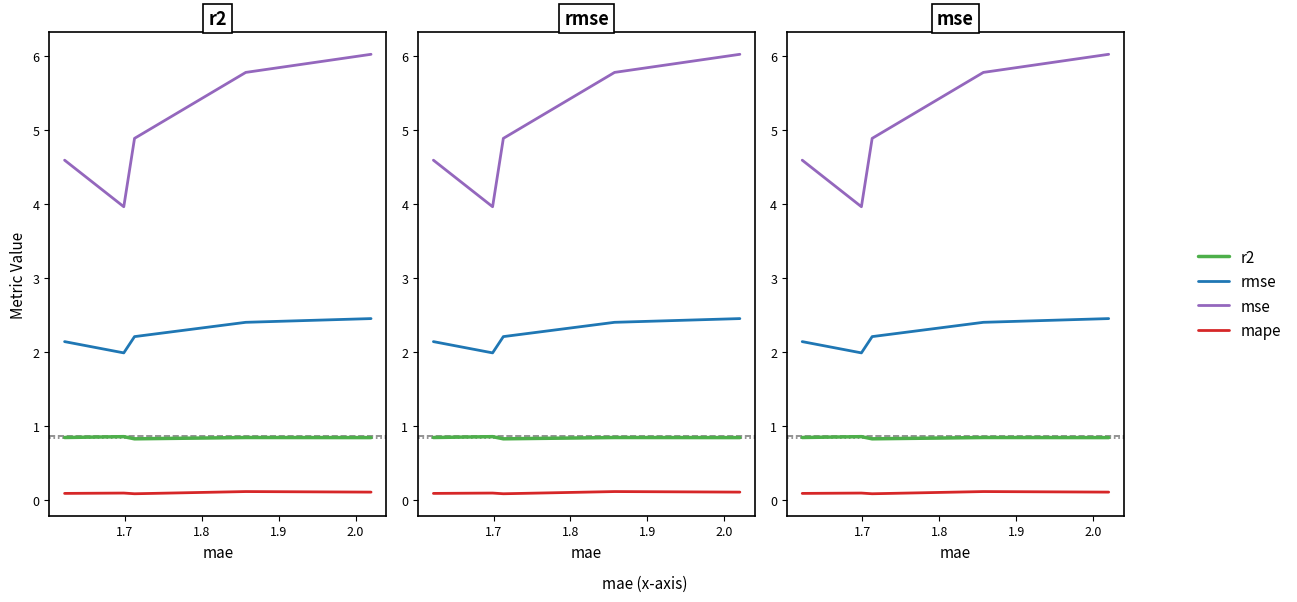

Which series has the largest range (max minus min)?

mse